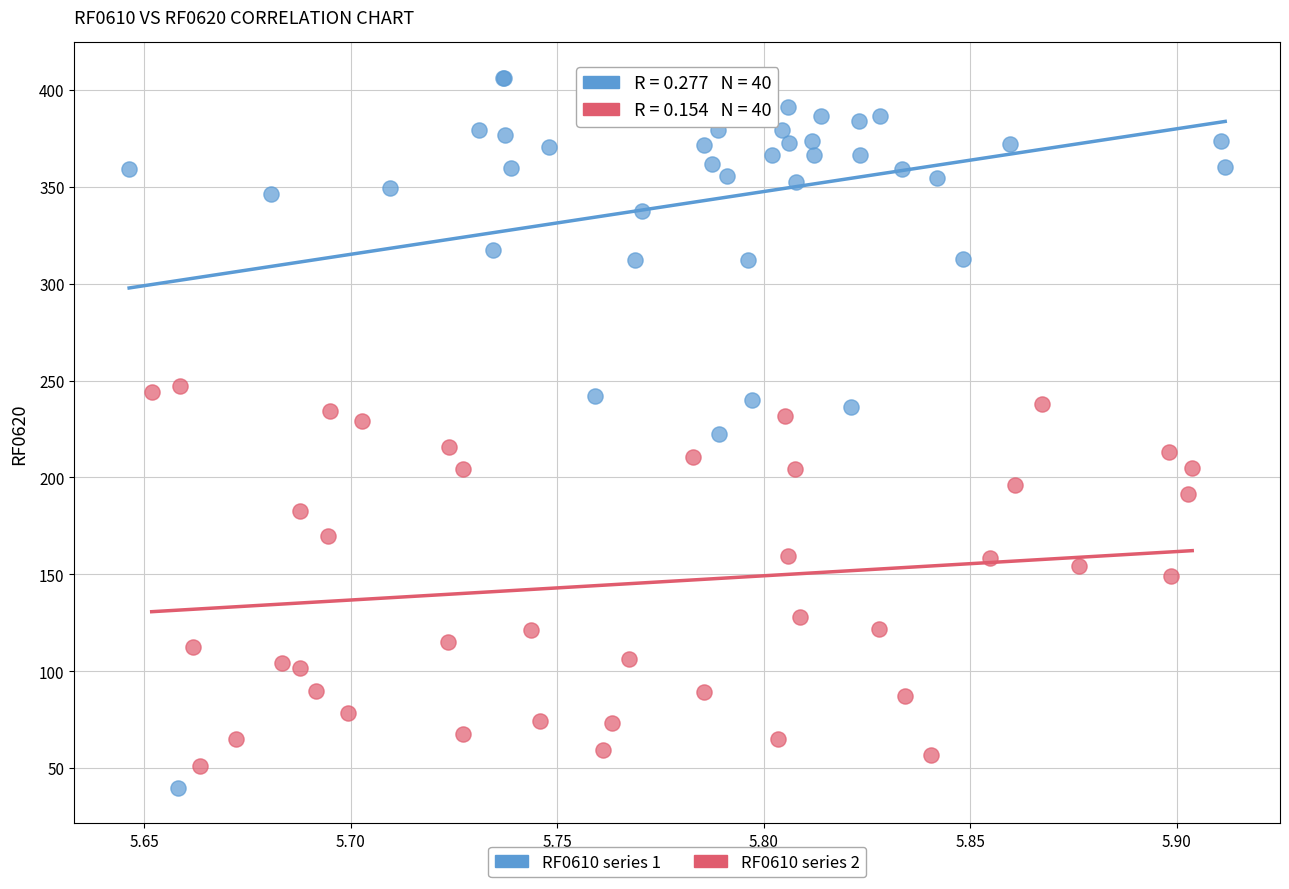

What are all the series names shown in the legend?

RF0610 series 1, RF0610 series 2